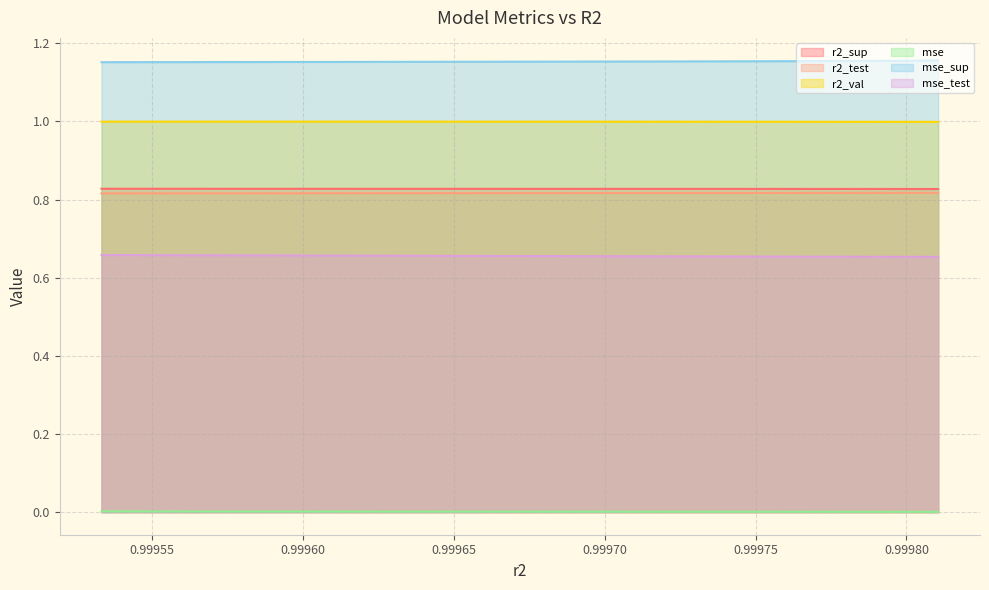

How many lines are shown in the chart?

6